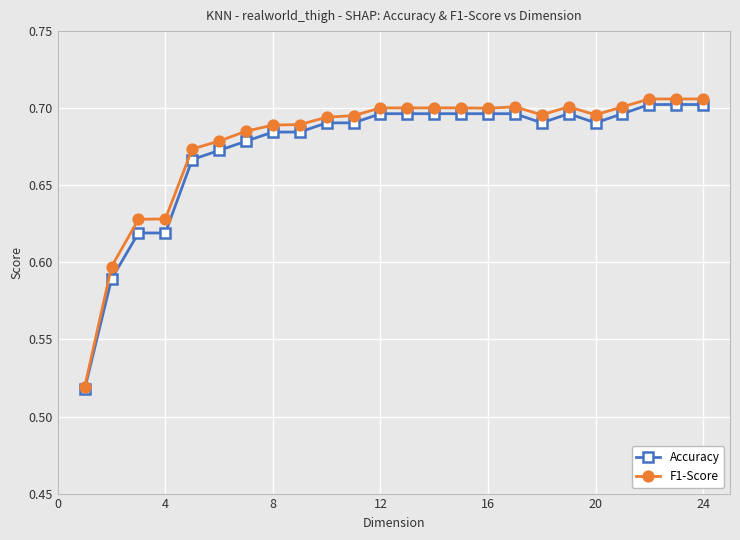

Which series has the largest range (max minus min)?

F1-Score